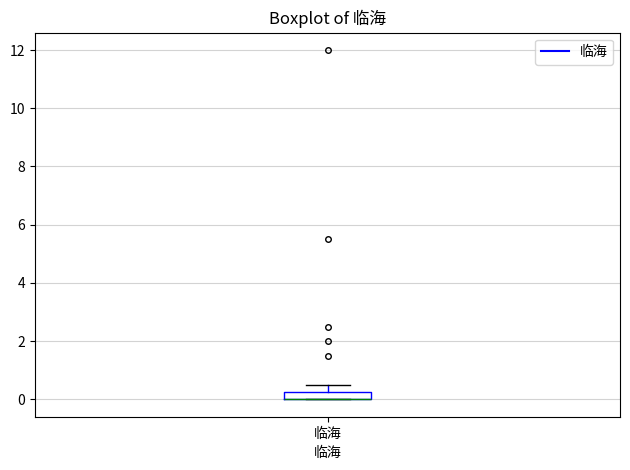

Where is the lower edge of the box for 临海 on the y-axis? The values are not printed on the chart, so give them approximately, as read against the axis.

0.0